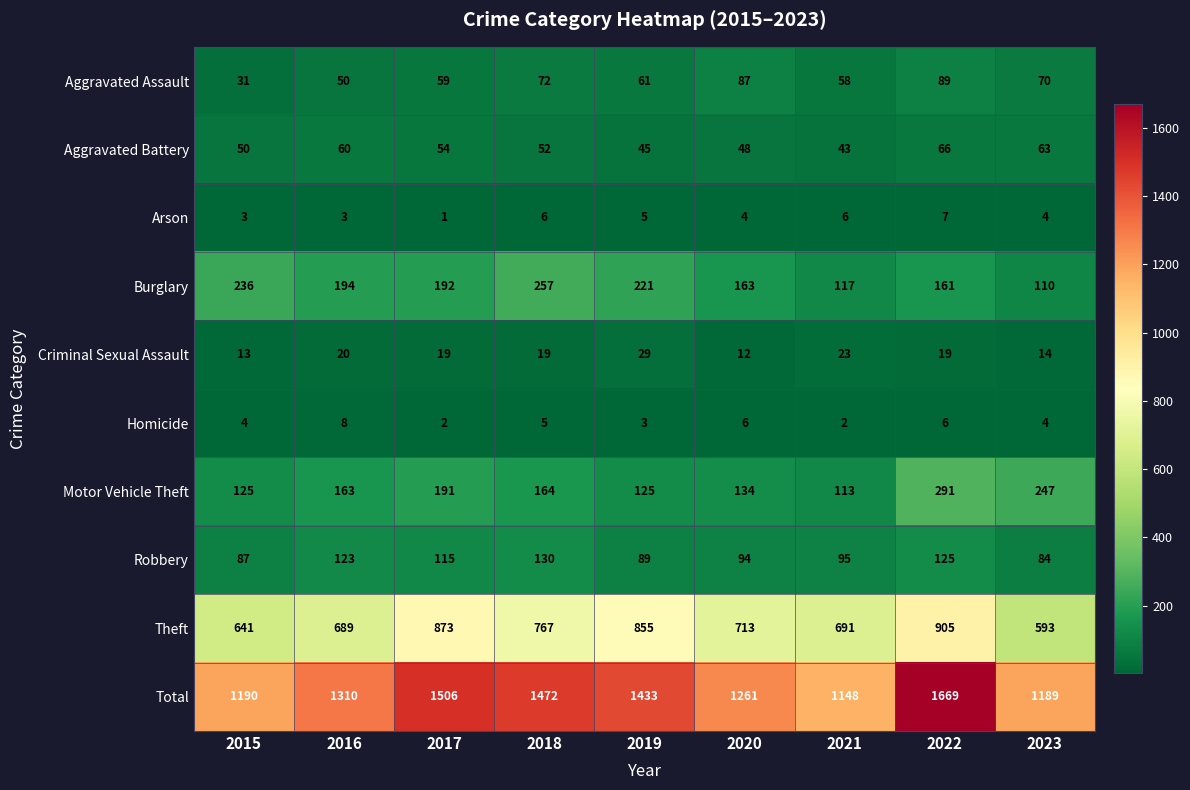

Which series has the largest total across all categories?

Total